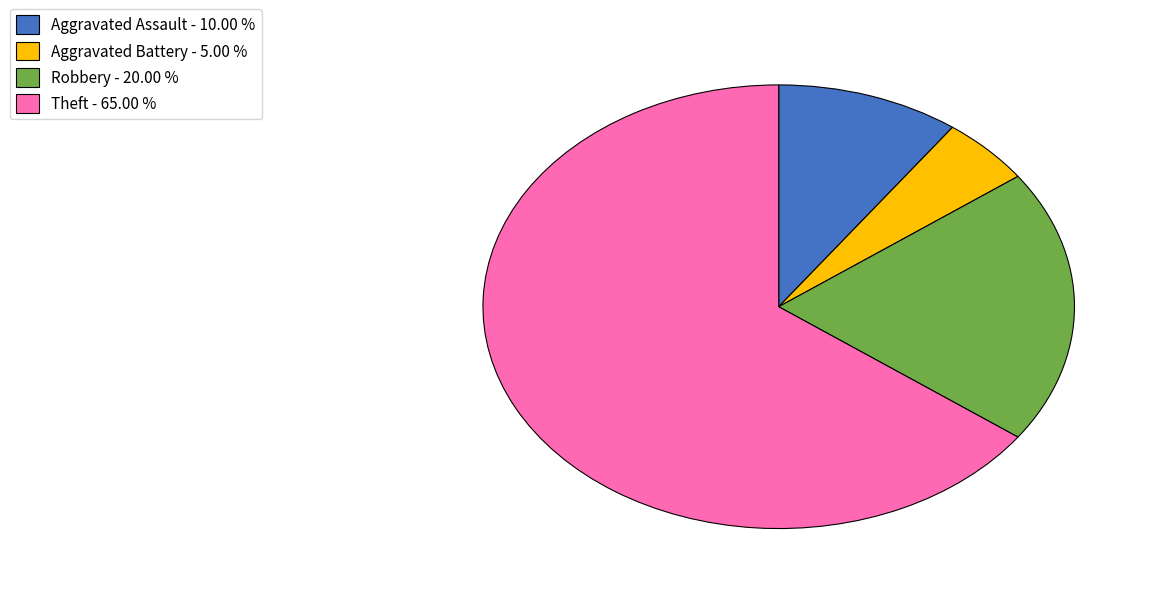

Between Aggravated Assault - 10.00 % and Robbery - 20.00 %, which is larger?

Robbery - 20.00 %